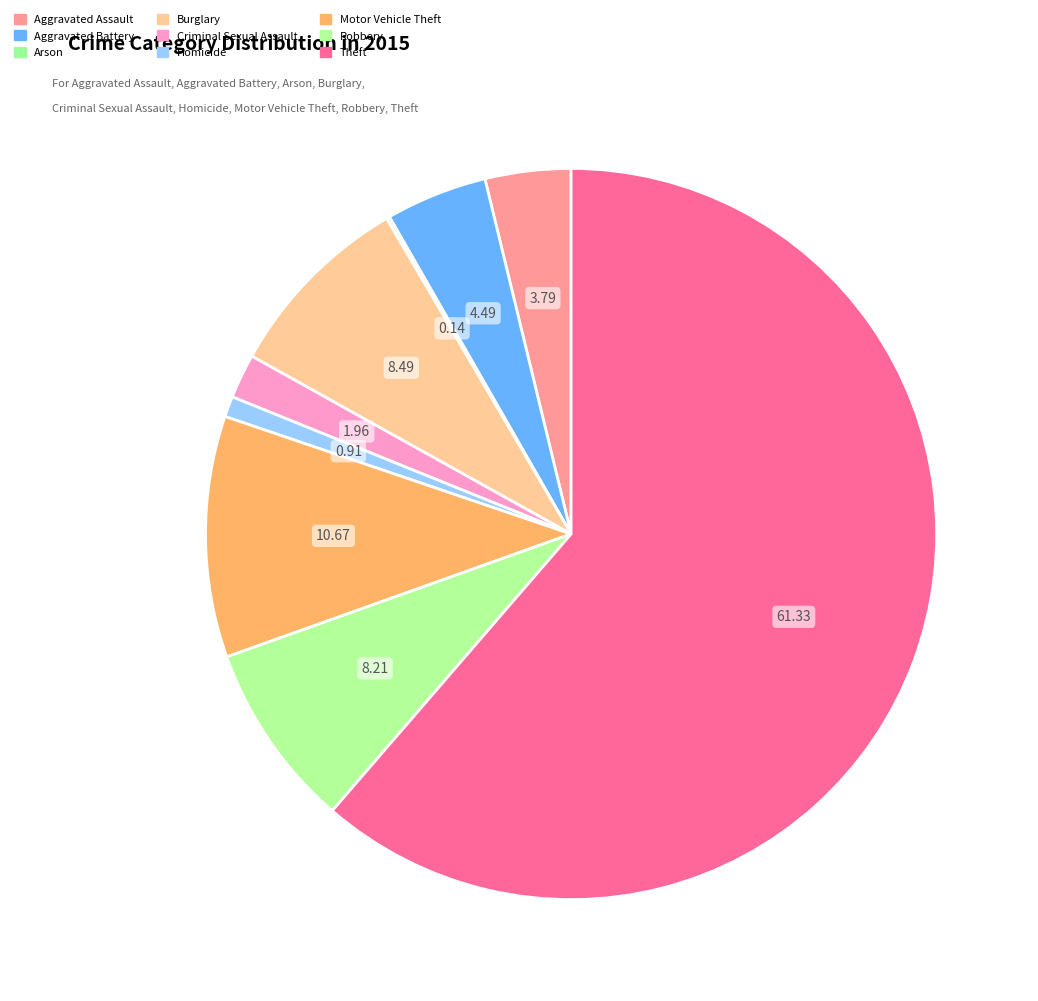

Which slice is the smallest?

Arson